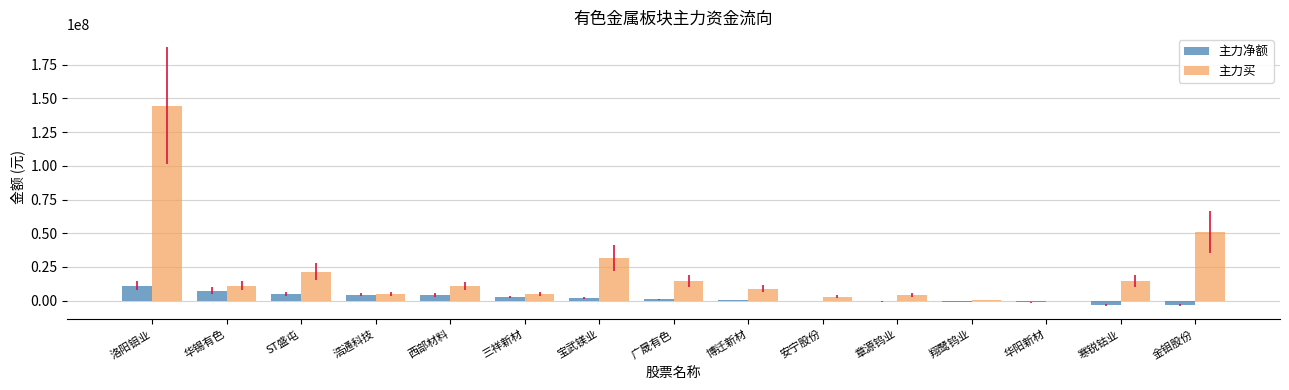

How many series are shown in this chart?

2